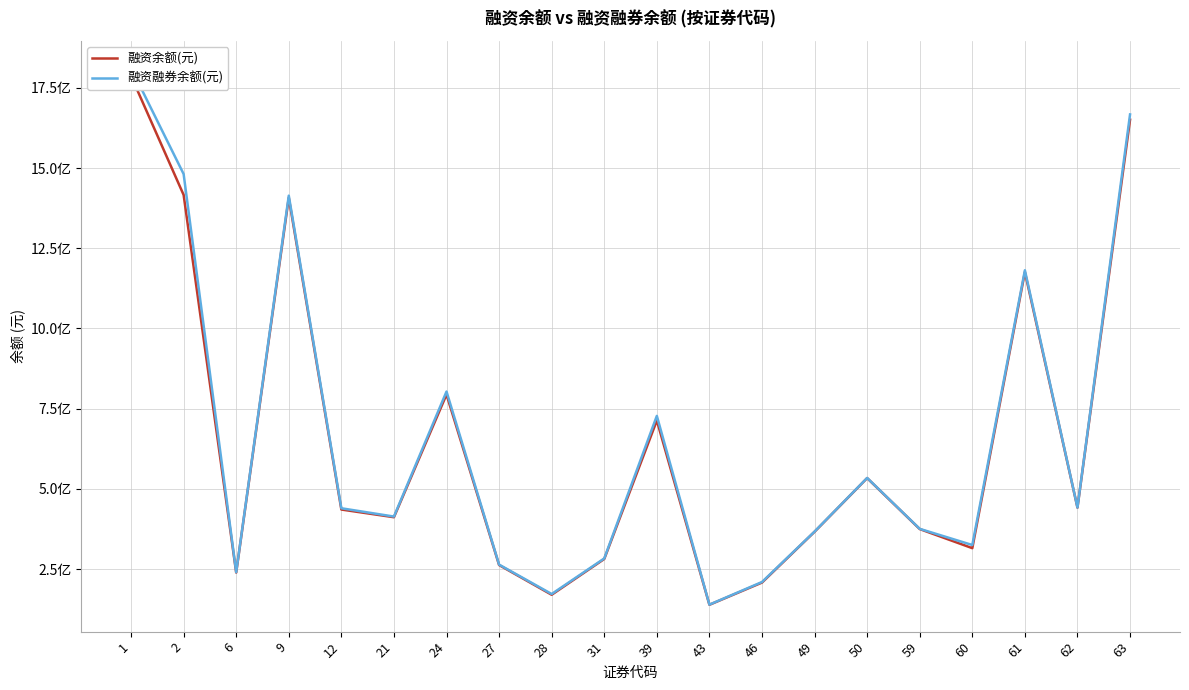

List the series in order of their overall mean, highest first.

融资融券余额(元), 融资余额(元)